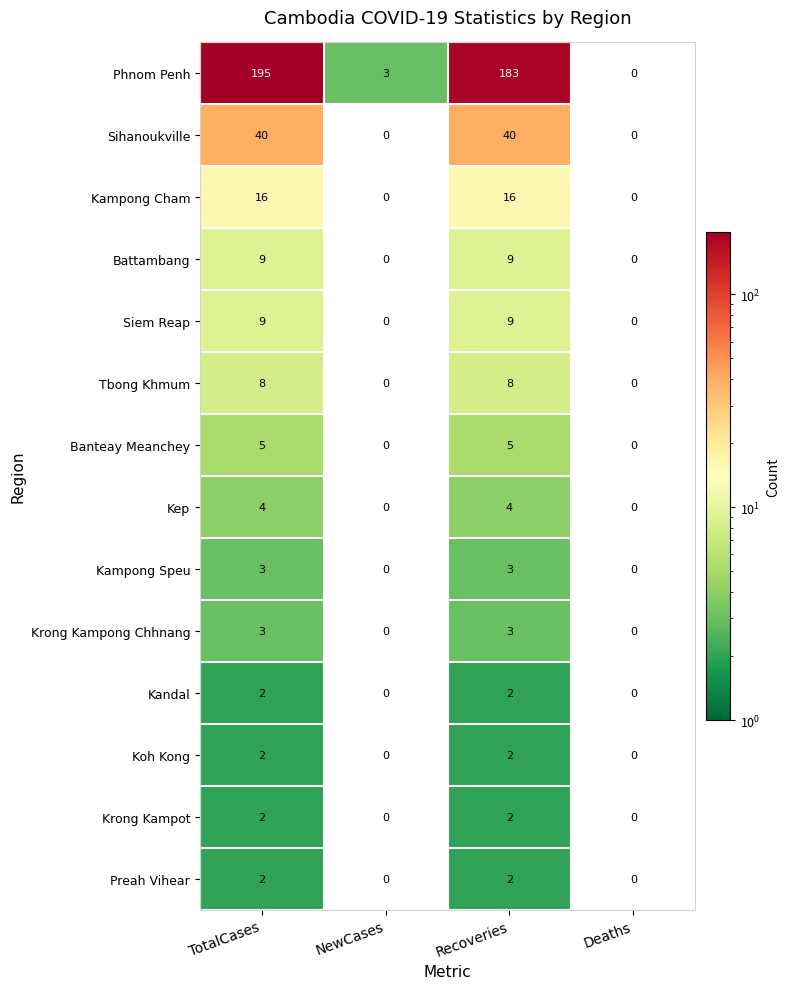

What is the difference between the Krong Kampong Chhnang values at TotalCases and NewCases?

3